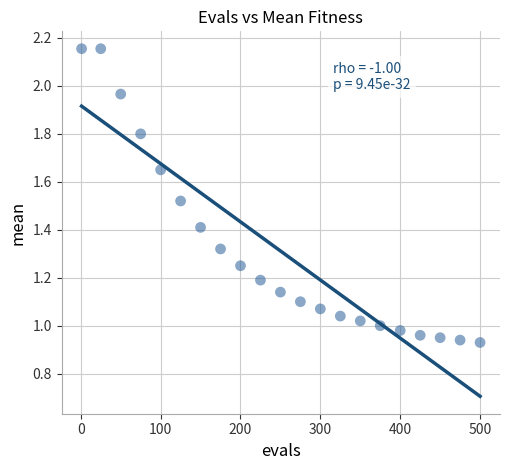

What is the range of X values (max minus min)?

499.0